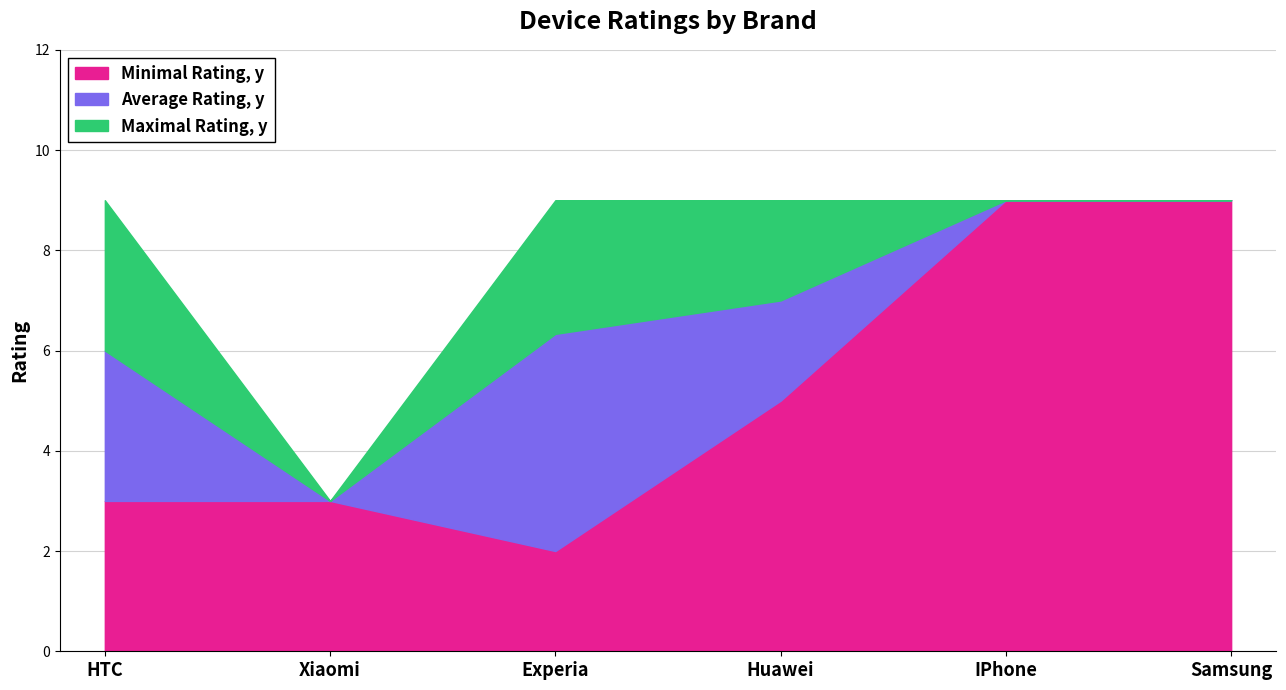

Reading left to right, list all the values displayed in this chart.

Minimal Rating, y: HTC=3.0	Xiaomi=3.0	Experia=2.0	Huawei=5.0	IPhone=9.0	Samsung=9.0
Average Rating, y: HTC=6.0	Xiaomi=3.0	Experia=6.3	Huawei=7.0	IPhone=9.0	Samsung=9.0
Maximal Rating, y: HTC=9.0	Xiaomi=3.0	Experia=9.0	Huawei=9.0	IPhone=9.0	Samsung=9.0